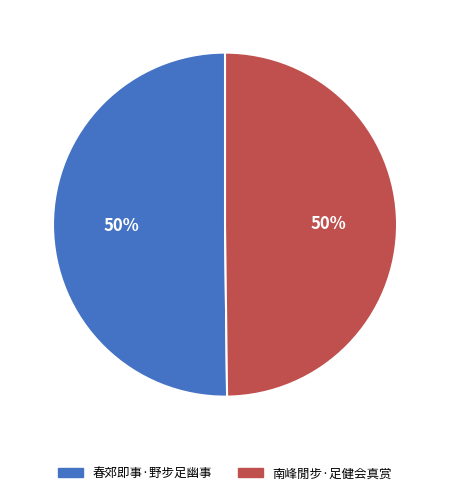

To the nearest percent, what portion does 南峰閒步·足健会真赏 represent?

50%